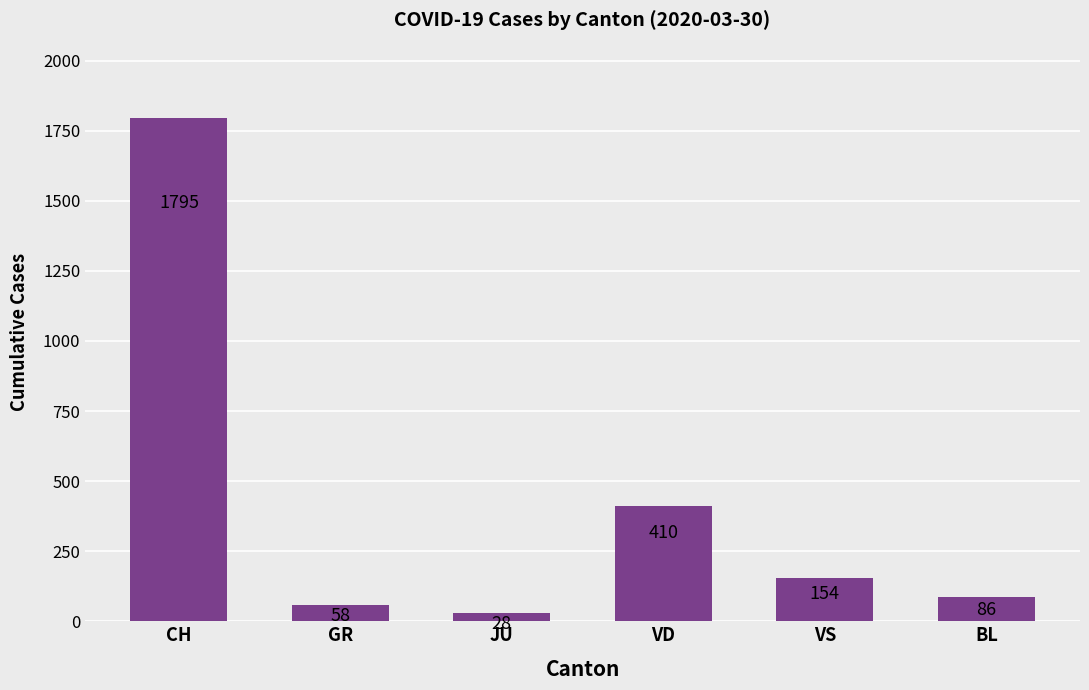

The value at VD is 578. True or false?

False